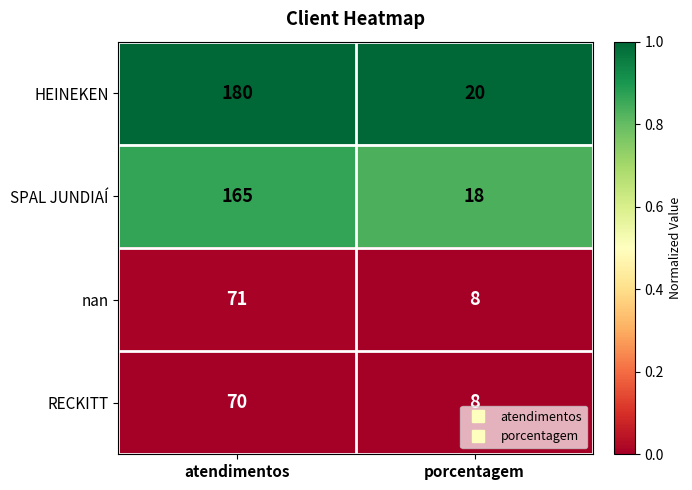

At which category is the sum across all series the highest?

atendimentos